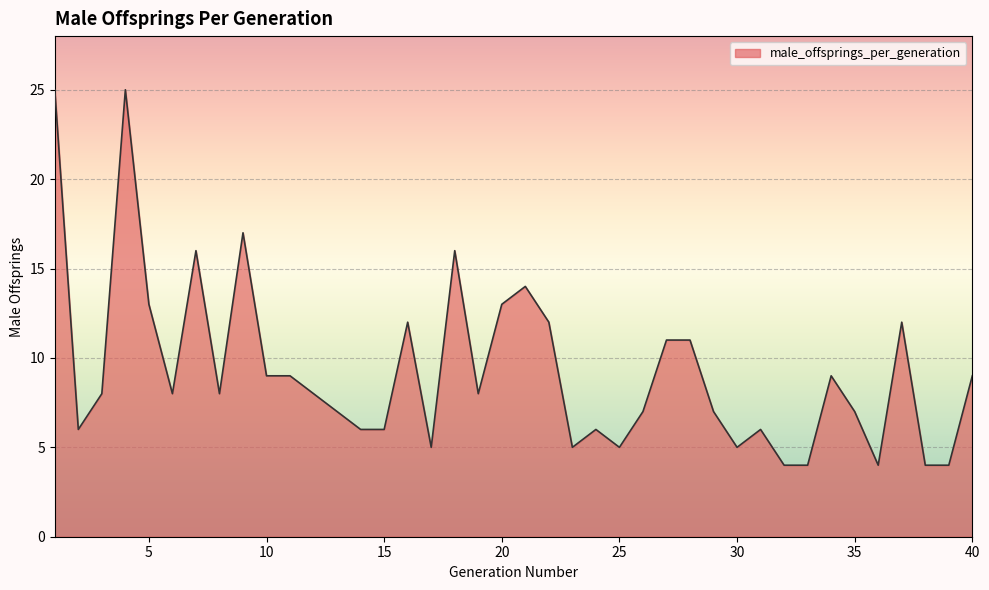

What is the minimum value shown in the chart?

4